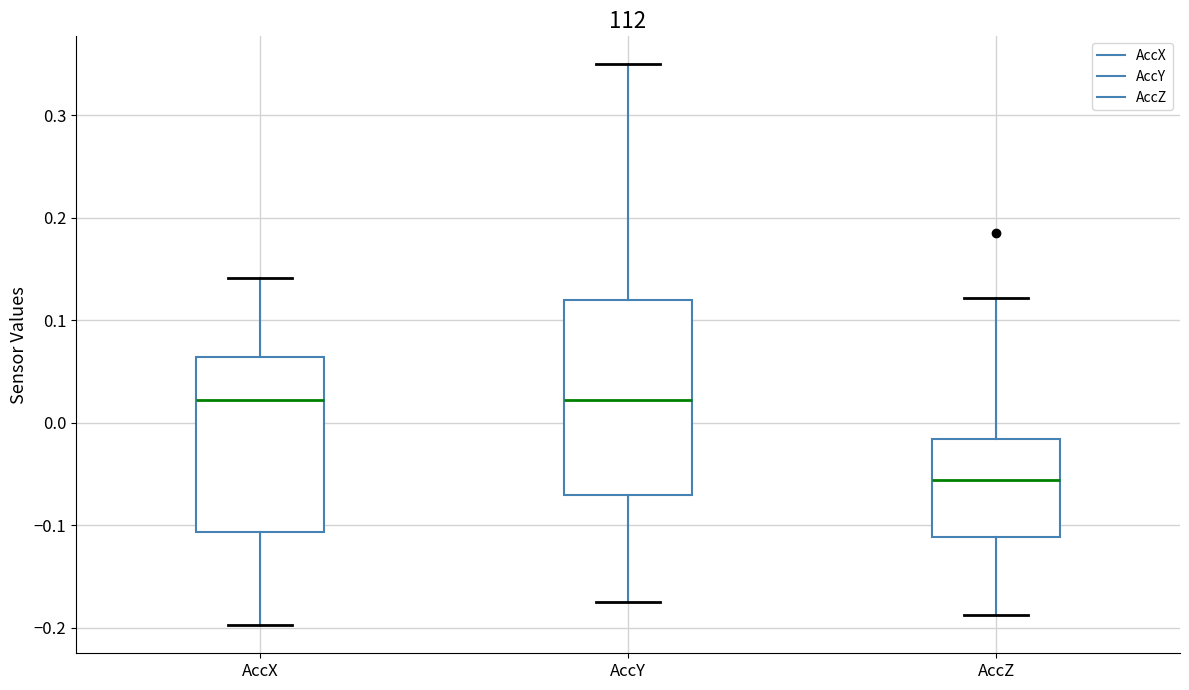

Reading left to right, transcribe this box plot: for each box, give where its median line is, the range the box spans, and where its two whiskers end, as read against the y-axis. The values are not printed on the chart, so give them approximately, as read against the axis.

AccX: median 0.02, box -0.11 to 0.06, whiskers -0.20 to 0.14
AccY: median 0.02, box -0.07 to 0.12, whiskers -0.17 to 0.35
AccZ: median -0.06, box -0.11 to -0.02, whiskers -0.19 to 0.12